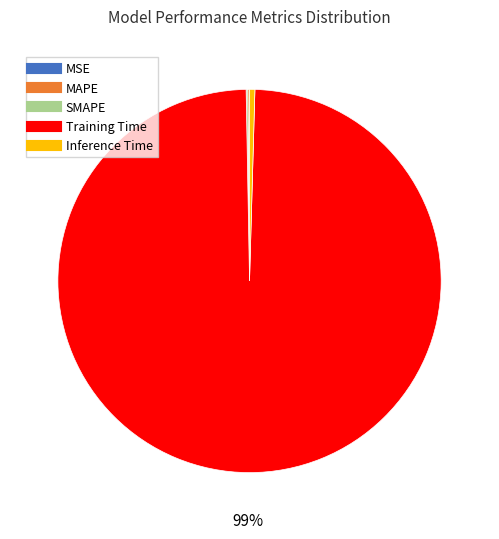

Which category has the biggest portion of the pie?

Training Time